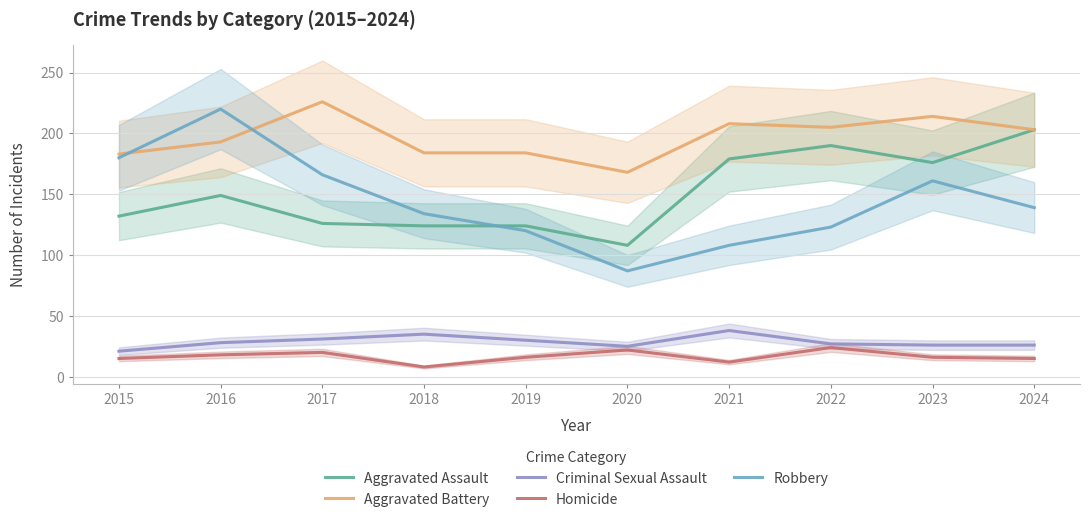

Reading left to right, extract all data points from this chart.

Aggravated Assault: 2015=132	2016=149	2017=126	2018=124	2019=124	2020=108	2021=179	2022=190	2023=176	2024=203
Aggravated Battery: 2015=183	2016=193	2017=226	2018=184	2019=184	2020=168	2021=208	2022=205	2023=214	2024=203
Criminal Sexual Assault: 2015=21	2016=28	2017=31	2018=35	2019=30	2020=25	2021=38	2022=27	2023=26	2024=26
Homicide: 2015=15	2016=18	2017=20	2018=8	2019=16	2020=22	2021=12	2022=24	2023=16	2024=15
Robbery: 2015=180	2016=220	2017=166	2018=134	2019=120	2020=87	2021=108	2022=123	2023=161	2024=139